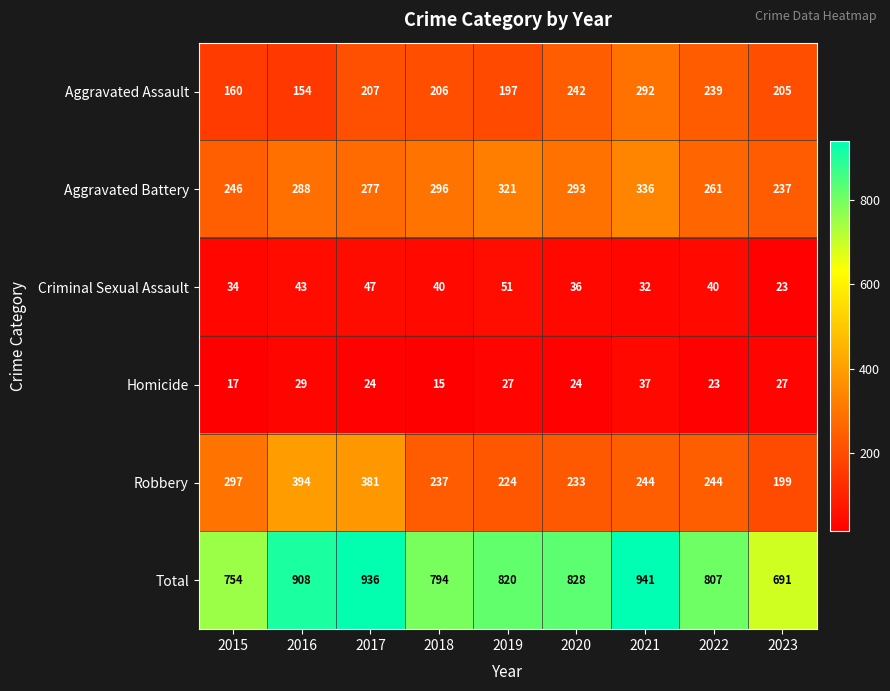

At 2023, list the series in order from largest to smallest.

Total, Aggravated Battery, Aggravated Assault, Robbery, Homicide, Criminal Sexual Assault